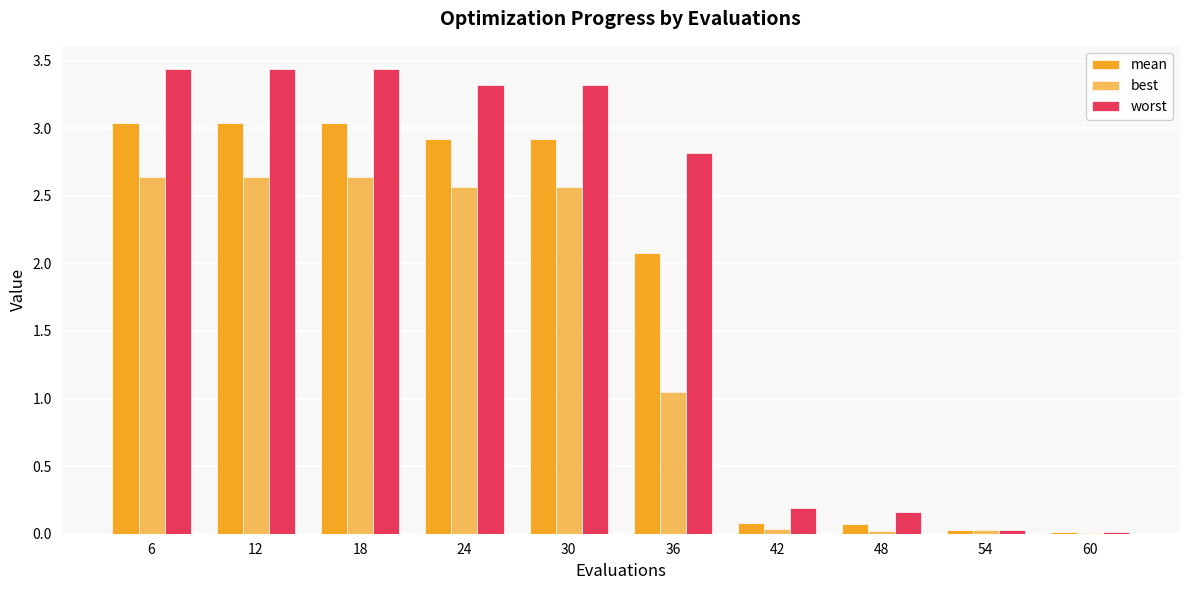

At 48, list the series in order from smallest to largest.

best, mean, worst